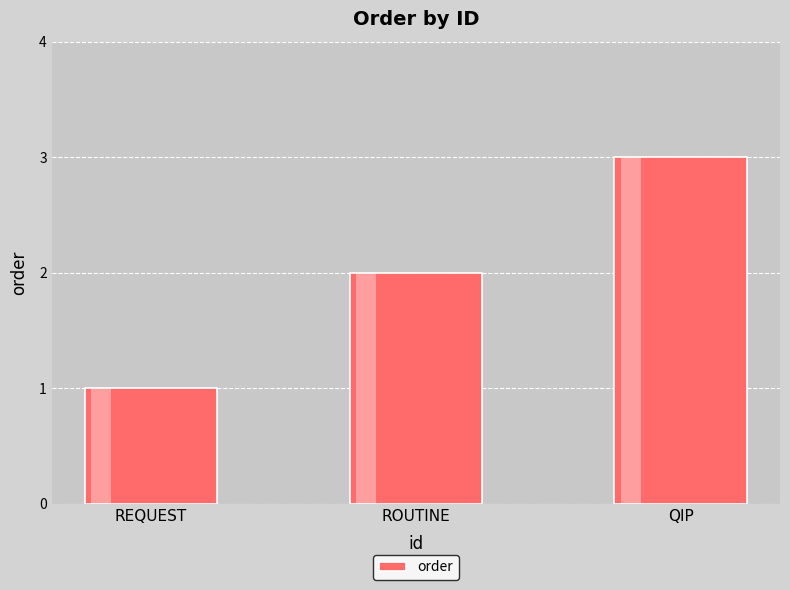

What is the change in value from ROUTINE to QIP?

+1